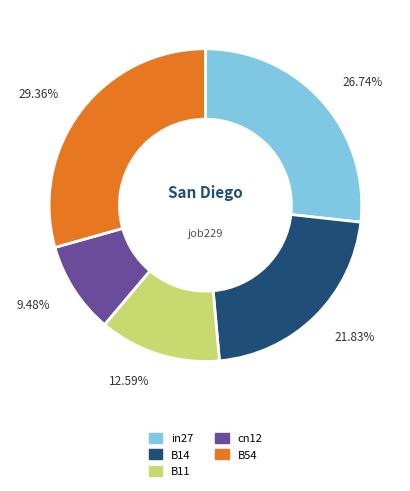

The B54 slice represents 23% of the pie. True or false?

False